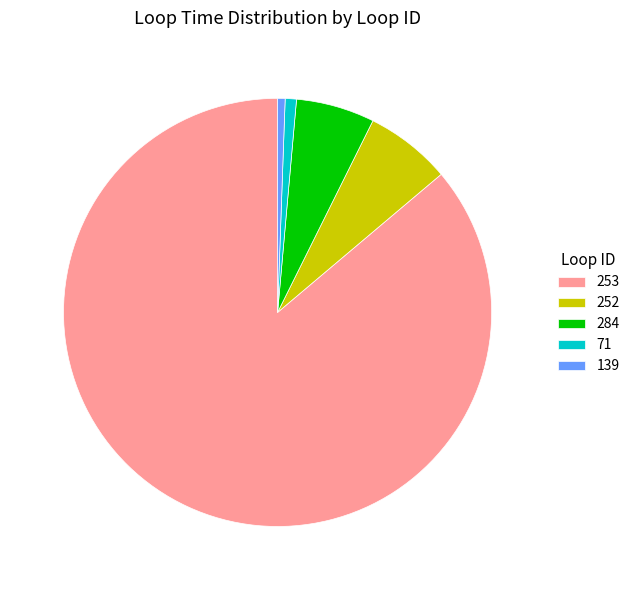

Does 253 represent more than half of the total?

Yes